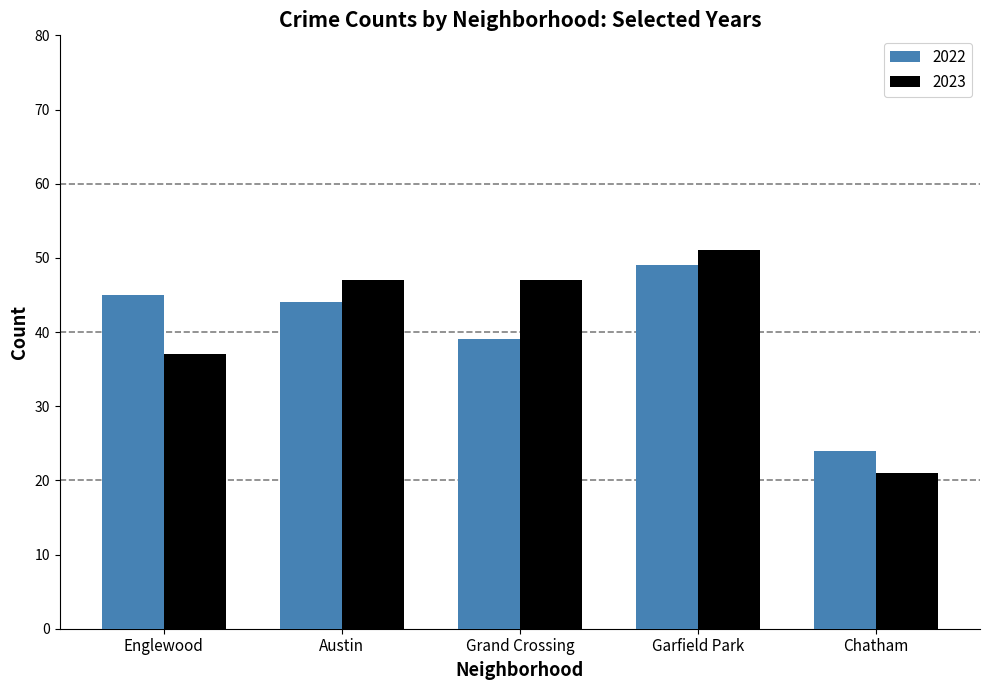

Does the chart contain any negative values?

No